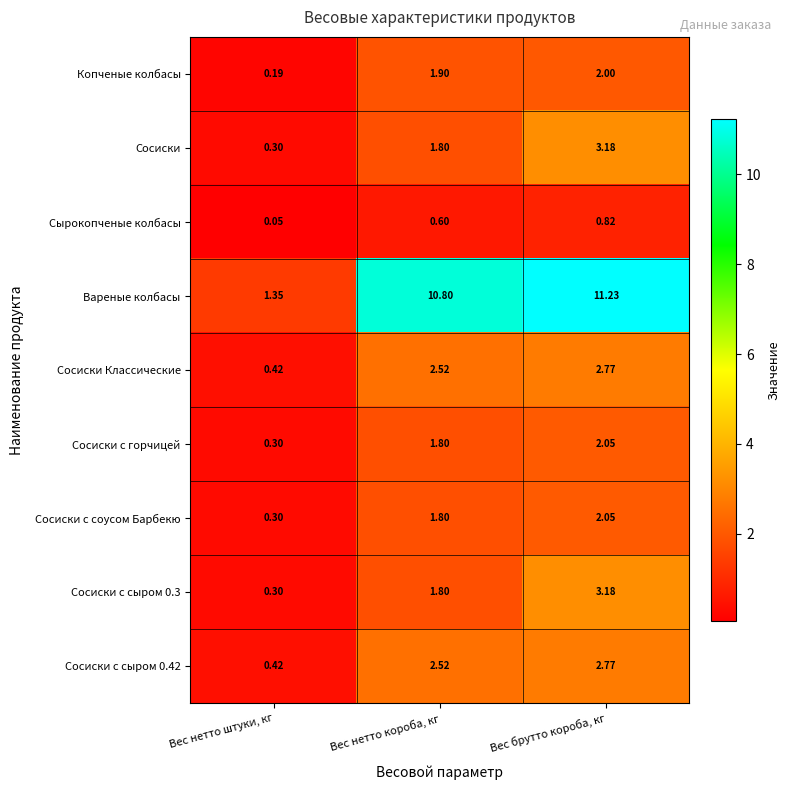

Which category has the highest value across all series?

Вес брутто короба, кг